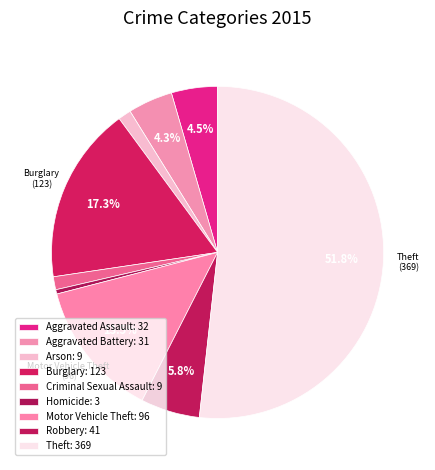

How many segments does this pie chart have?

9